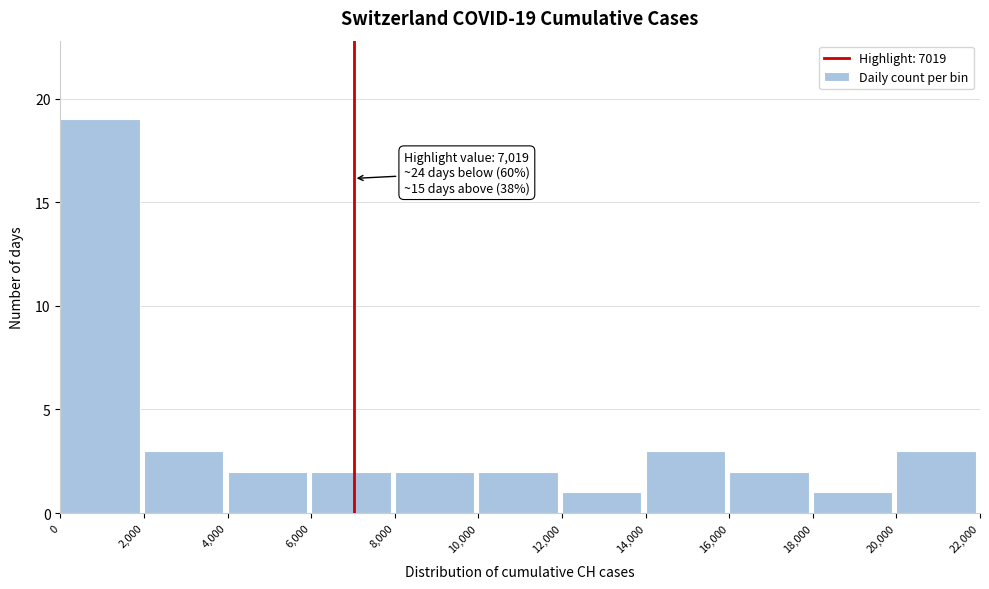

Which range on the x-axis has the tallest bar?

0 to 2,000